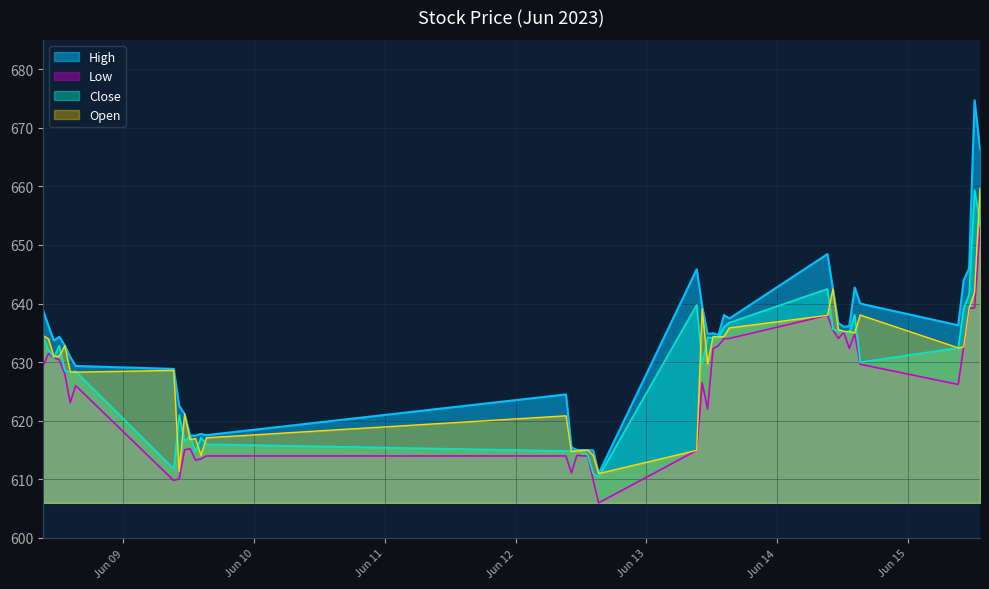

At which category does the chart reach its minimum across all series?

2023-06-12 15:15:00